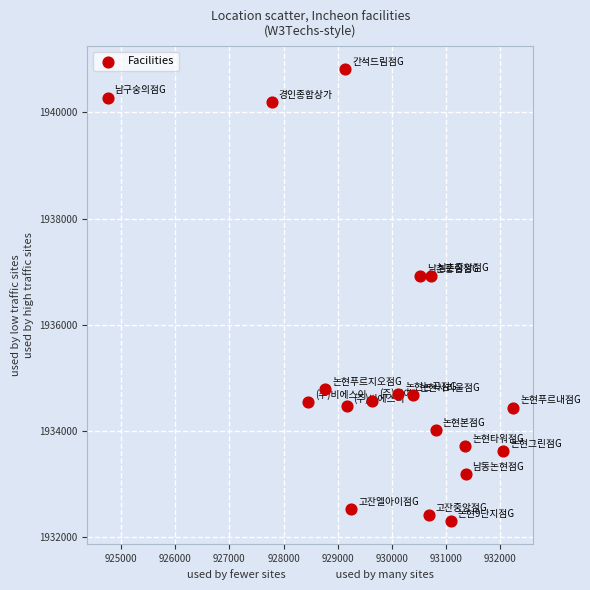

What is the range of Y values (max minus min)?

8518.0